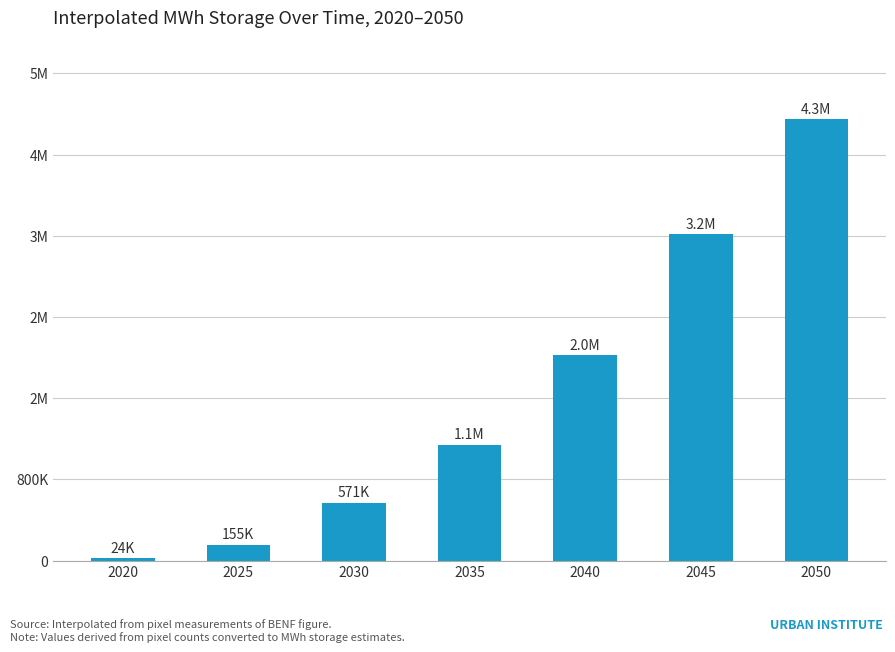

Does the chart contain any negative values?

No